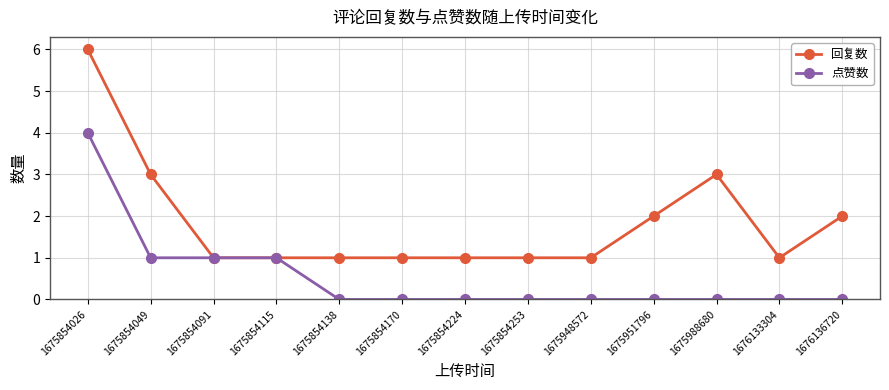

What are all the series names shown in the legend?

回复数, 点赞数